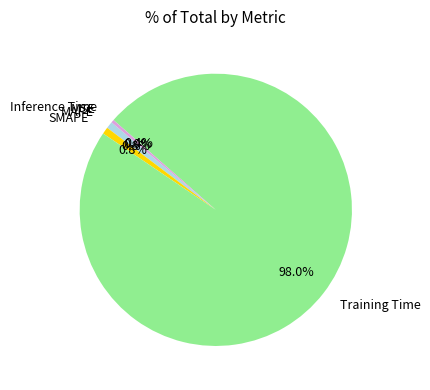

What is the largest slice in the pie chart?

Training Time